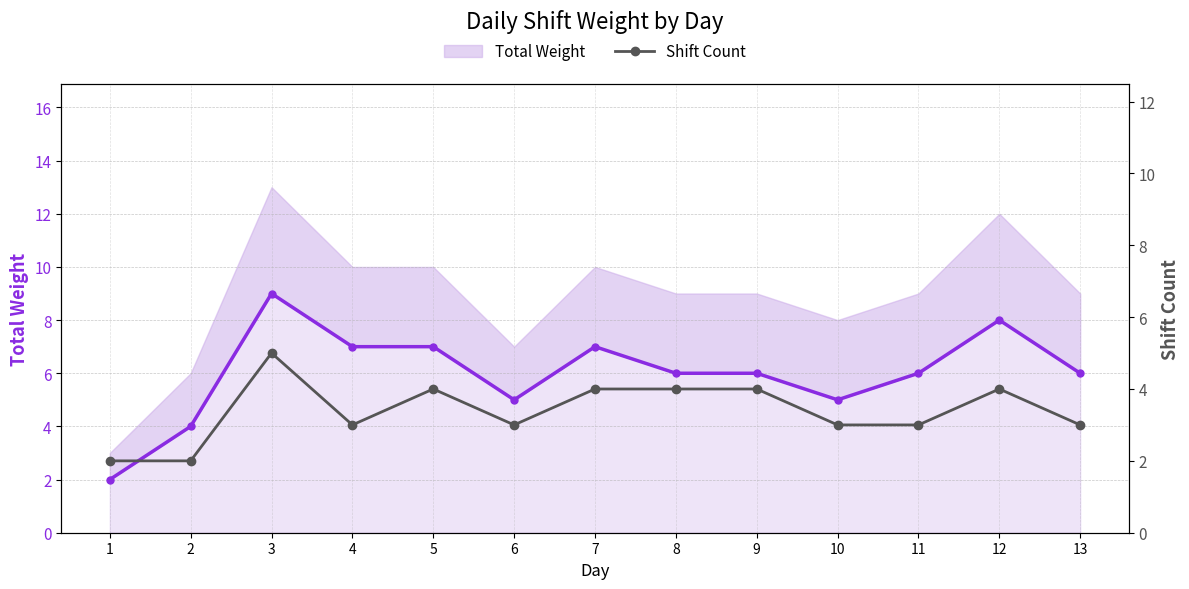

Between 8 and 13, which series saw the biggest shift?

Shift Count